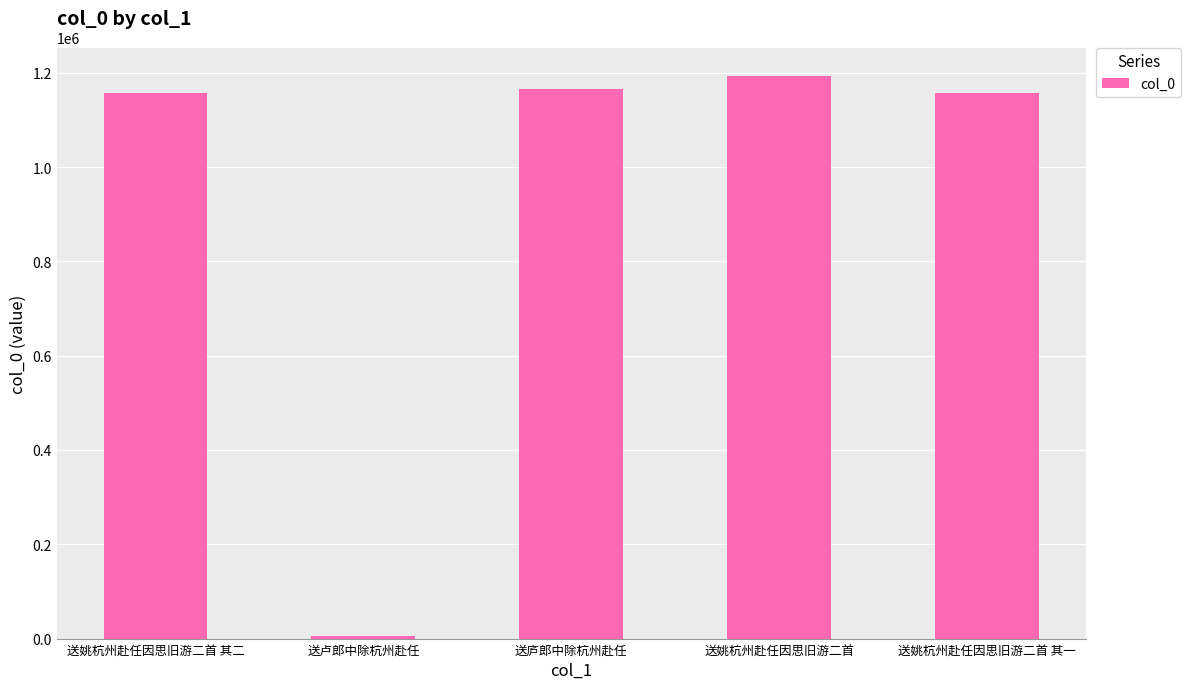

What is the label of the 3rd bar from the right?

送庐郎中除杭州赴任